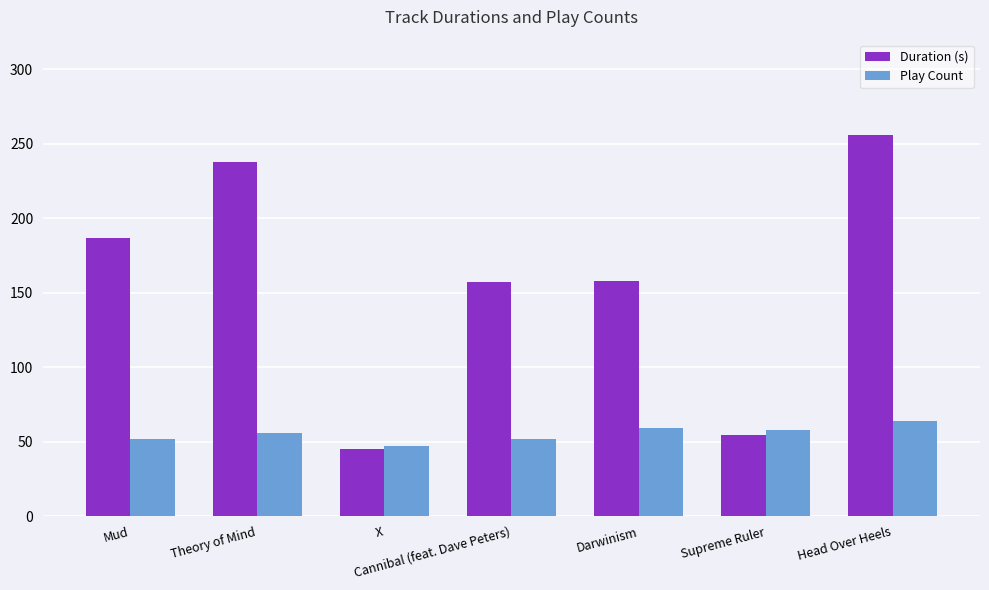

Between X and Cannibal (feat. Dave Peters), which series saw the biggest shift?

Duration (s)